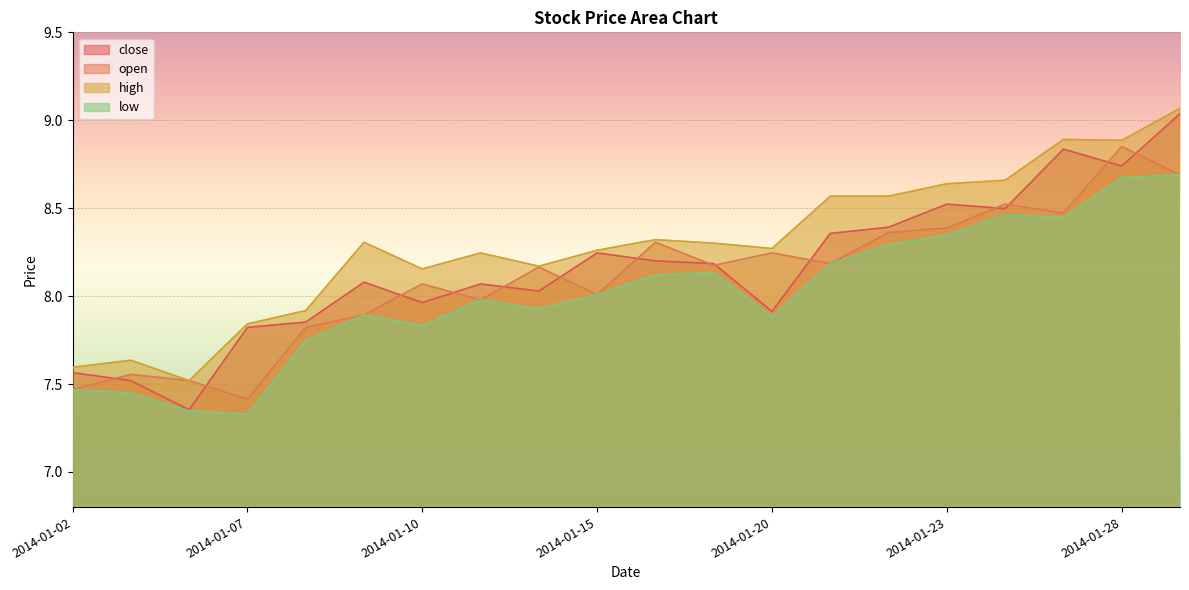

Reading left to right, what are all the values shown in this chart?

close: 7.6	7.5	7.4	7.8	7.9	8.1	8.0	8.1	8.0	8.2	8.2	8.2	7.9	8.4	8.4	8.5	8.5	8.8	8.7	9.0
open: 7.5	7.6	7.5	7.4	7.8	7.9	8.1	8.0	8.2	8.0	8.3	8.2	8.2	8.2	8.4	8.4	8.5	8.5	8.9	8.7
high: 7.6	7.6	7.5	7.8	7.9	8.3	8.2	8.2	8.2	8.3	8.3	8.3	8.3	8.6	8.6	8.6	8.7	8.9	8.9	9.1
low: 7.5	7.4	7.3	7.3	7.7	7.9	7.8	8.0	7.9	8.0	8.1	8.1	7.9	8.2	8.3	8.3	8.5	8.4	8.7	8.7